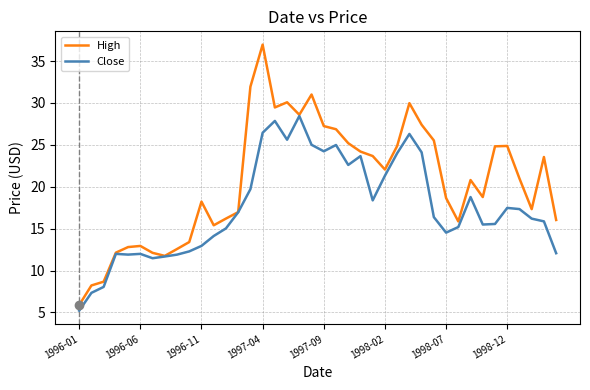

Is this an area chart (filled region under the line)?

No